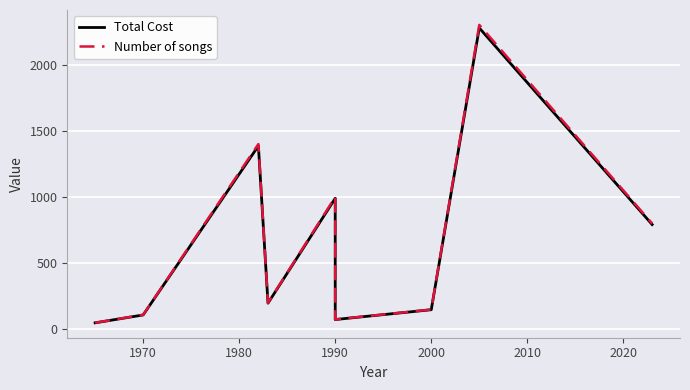

What is the difference between the maximum and second lowest values in the Total Cost series?

2202.8